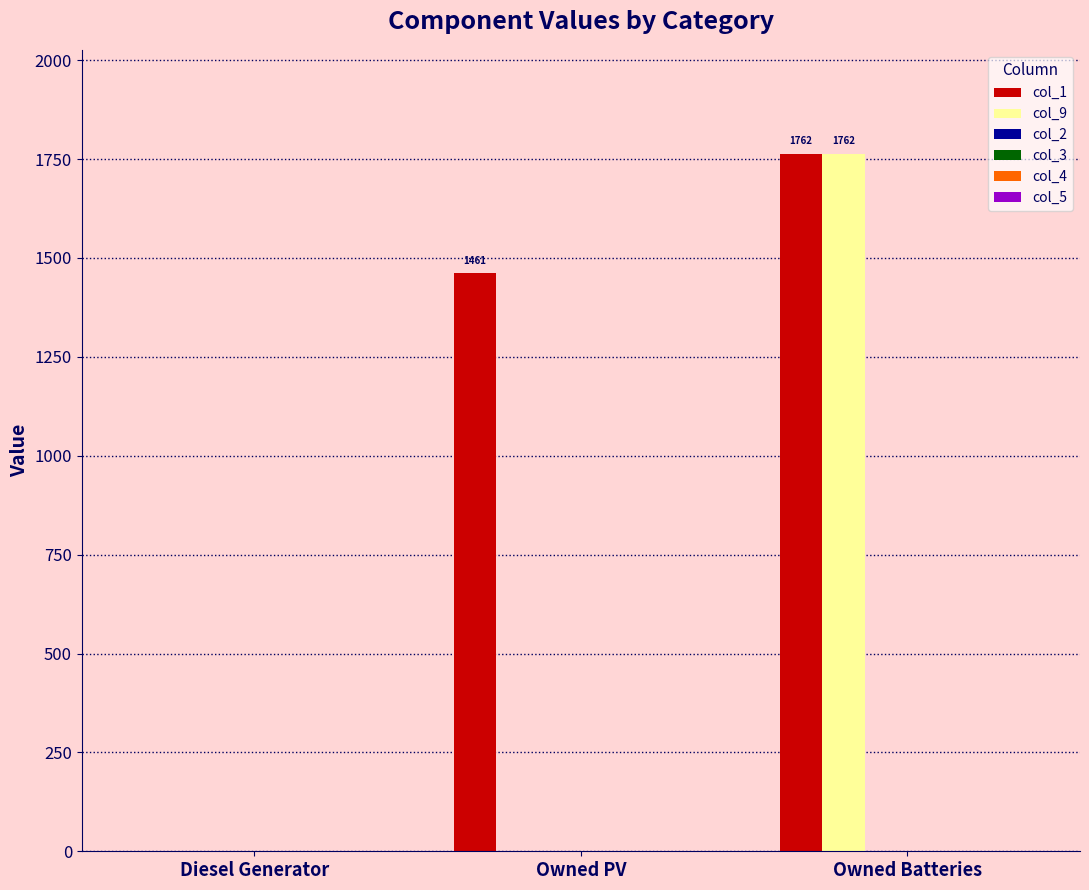

Which series has the largest total across all categories?

col_1